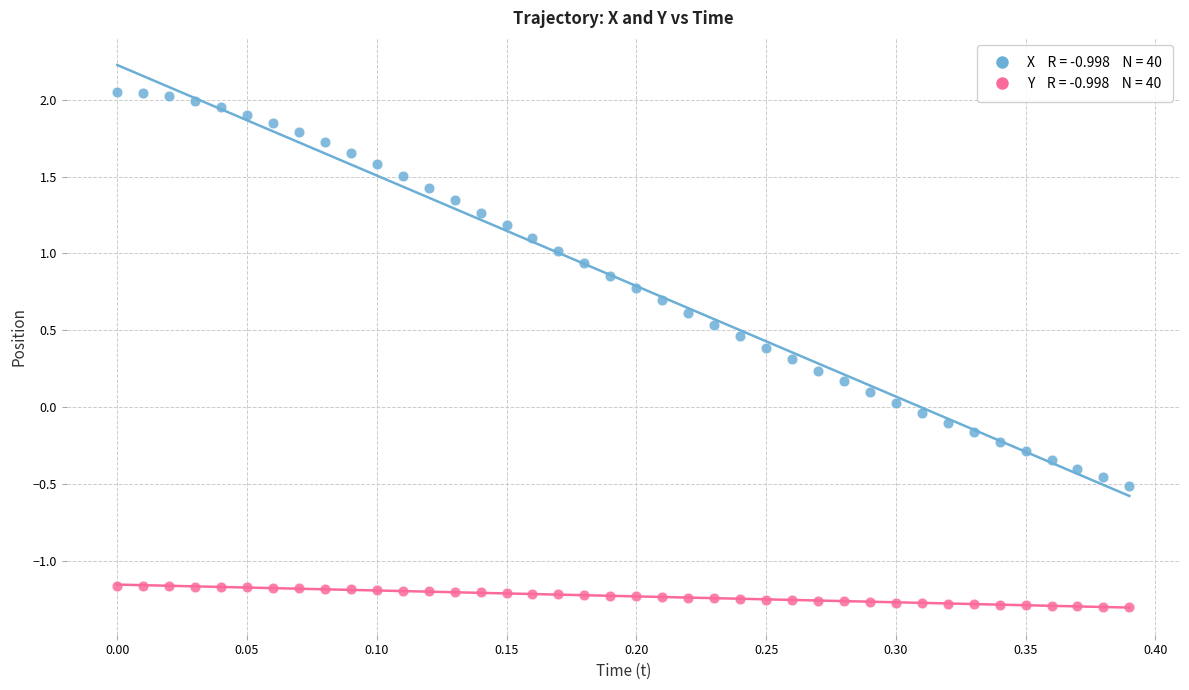

Across all data points, what is the range of Y values (max minus min)?

3.3